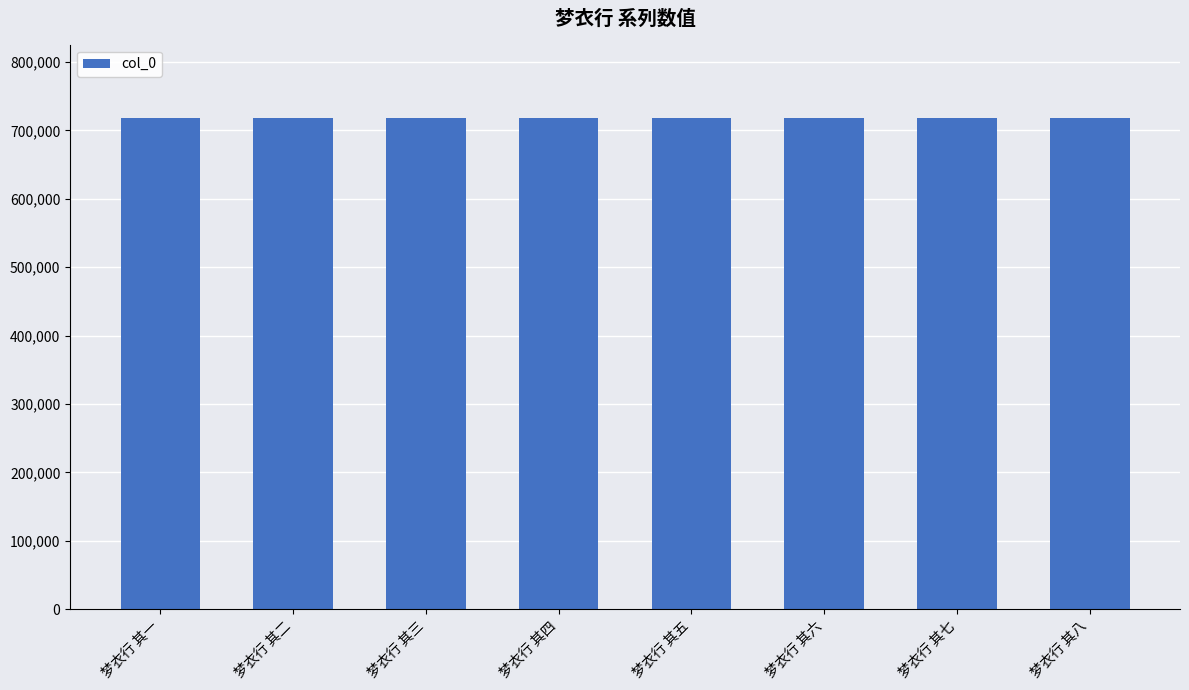

What position from the right is 梦衣行 其二?

7